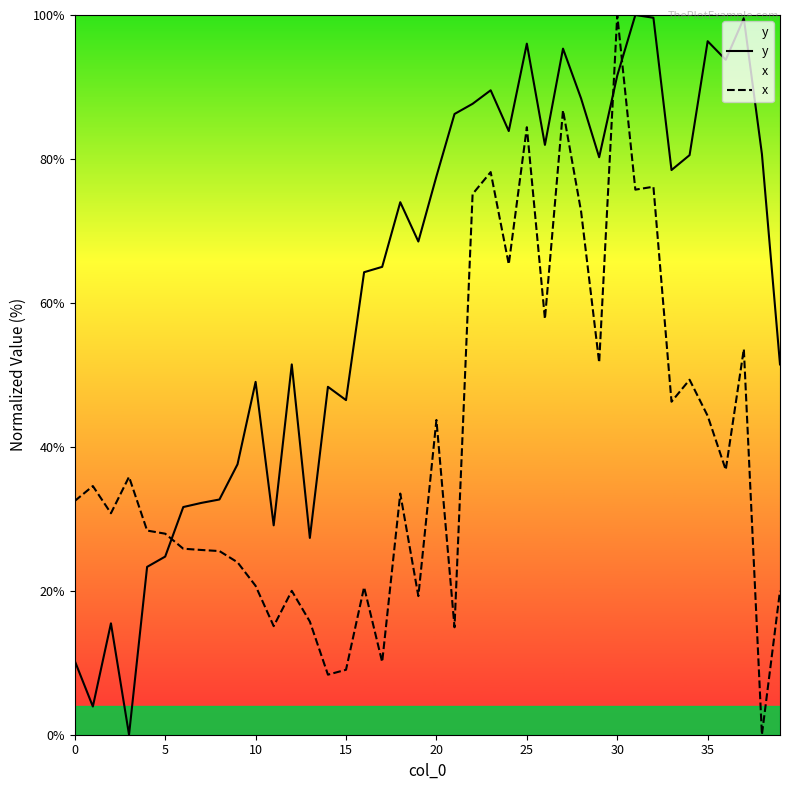

At which category is the sum across all series the highest?

30